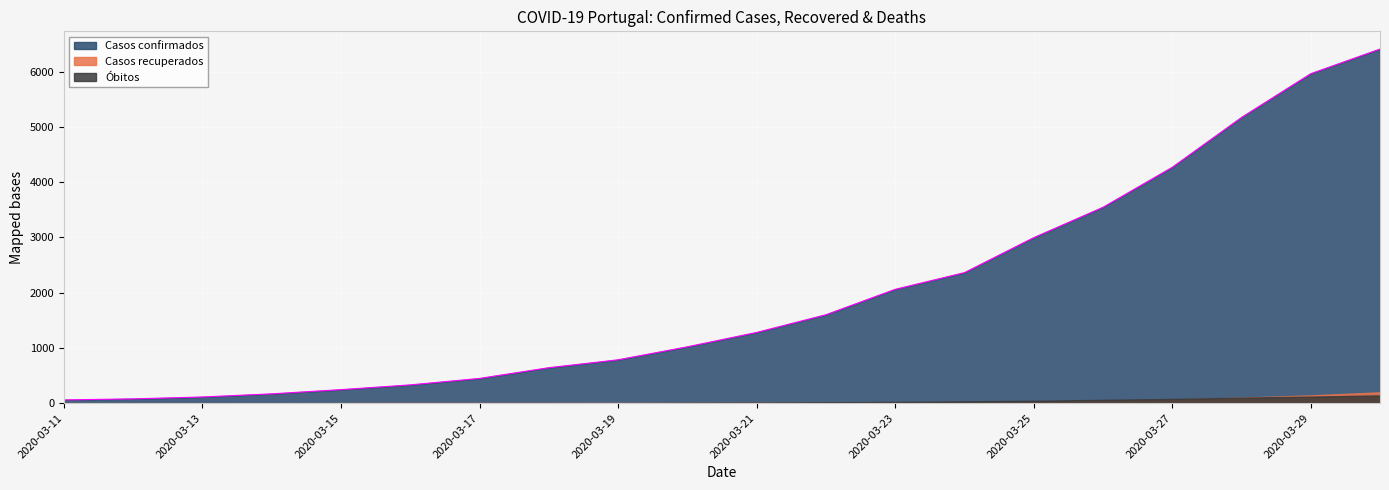

Reading left to right, extract all data points from this chart.

Óbitos: 2020-03-11=0	2020-03-12=0	2020-03-13=0	2020-03-14=0	2020-03-15=0	2020-03-16=0	2020-03-17=0	2020-03-18=0	2020-03-19=0	2020-03-20=6	2020-03-21=10	2020-03-22=17	2020-03-23=23	2020-03-24=33	2020-03-25=43	2020-03-26=60	2020-03-27=76	2020-03-28=100	2020-03-29=119	2020-03-30=140
Casos confirmados: 2020-03-11=59	2020-03-12=78	2020-03-13=112	2020-03-14=169	2020-03-15=245	2020-03-16=331	2020-03-17=448	2020-03-18=642	2020-03-19=785	2020-03-20=1020	2020-03-21=1280	2020-03-22=1600	2020-03-23=2060	2020-03-24=2362	2020-03-25=2995	2020-03-26=3544	2020-03-27=4268	2020-03-28=5170	2020-03-29=5962	2020-03-30=6408
Casos recuperados: 2020-03-11=0	2020-03-12=0	2020-03-13=0	2020-03-14=1	2020-03-15=2	2020-03-16=3	2020-03-17=3	2020-03-18=3	2020-03-19=4	2020-03-20=4	2020-03-21=6	2020-03-22=6	2020-03-23=14	2020-03-24=14	2020-03-25=22	2020-03-26=43	2020-03-27=66	2020-03-28=100	2020-03-29=140	2020-03-30=196